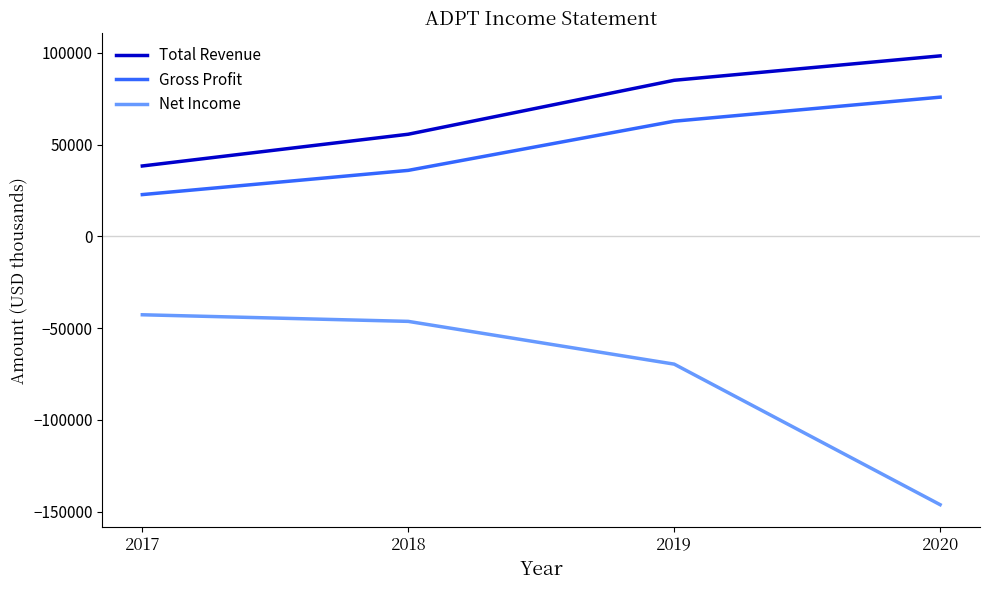

What is the difference between the maximum and minimum values in the Total Revenue series?

60000